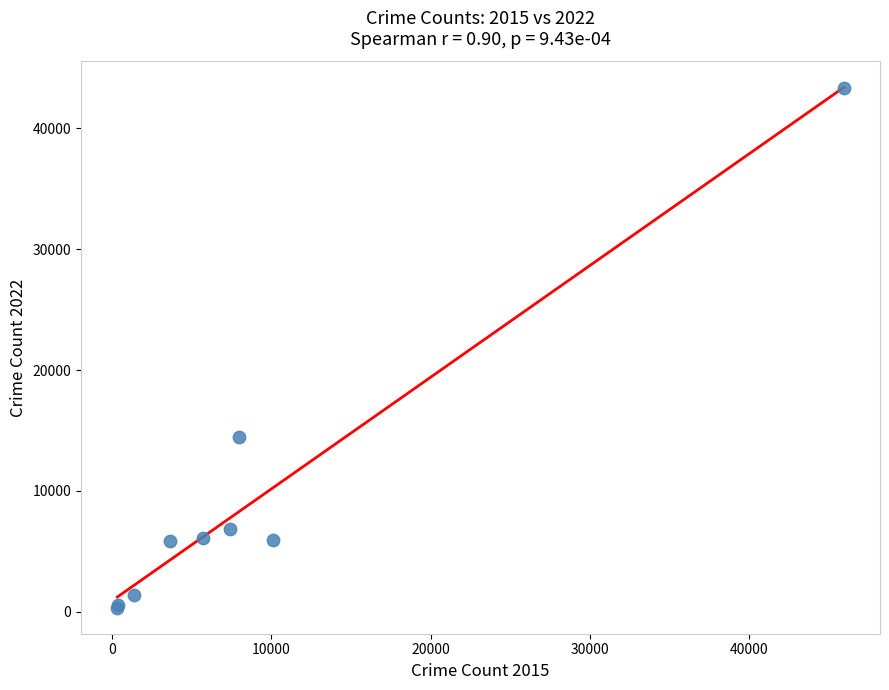

What Y value in the scatter plot is closest to 21834?

14482